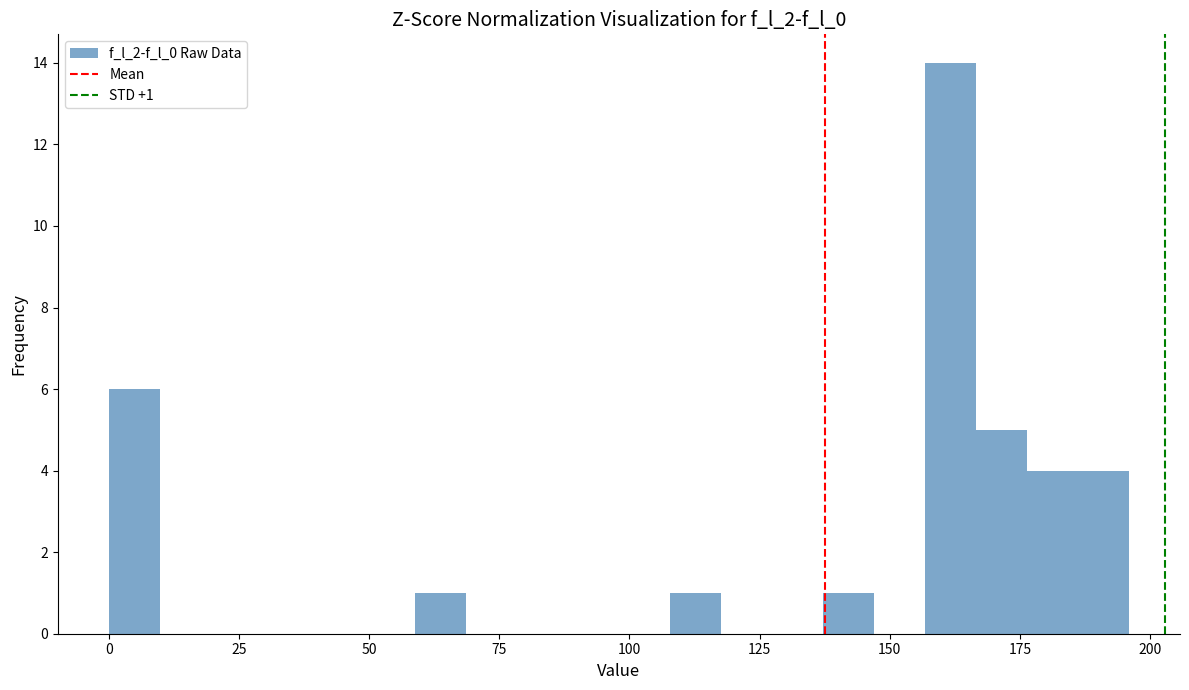

Read against the x-axis, roughly where is the centre of the tallest bar?

160